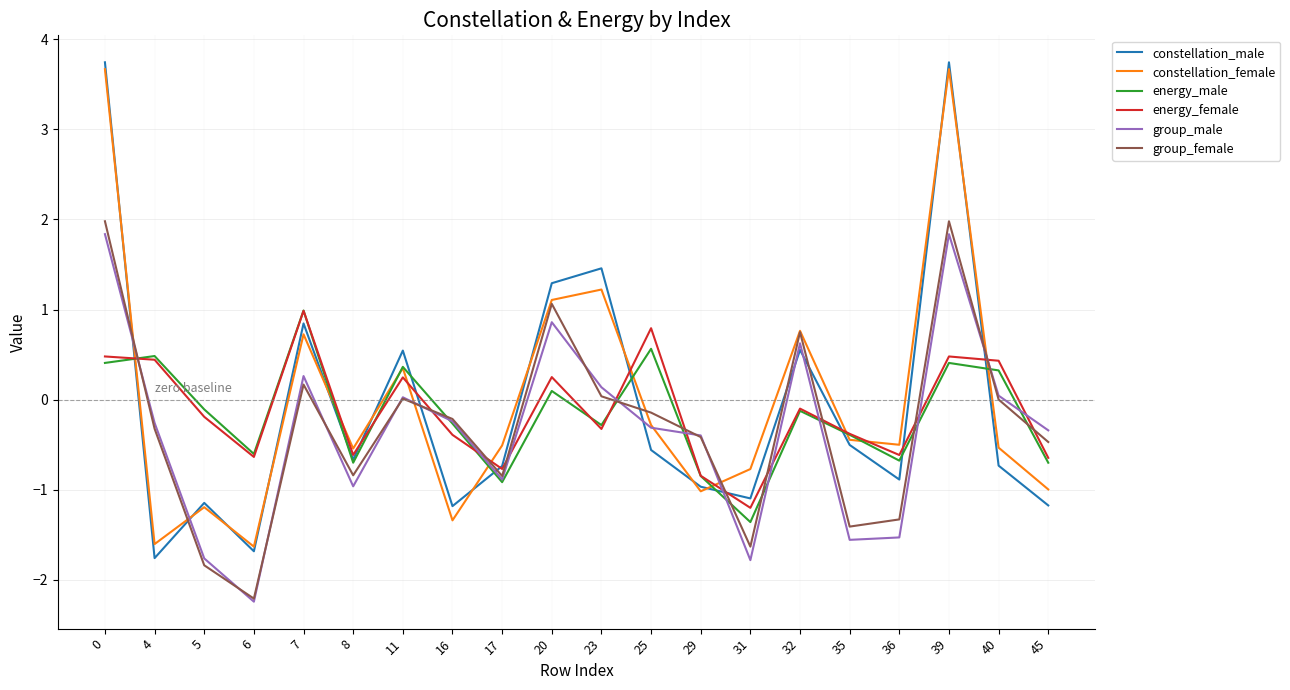

What is the lowest value of the group_male series?

-2.2